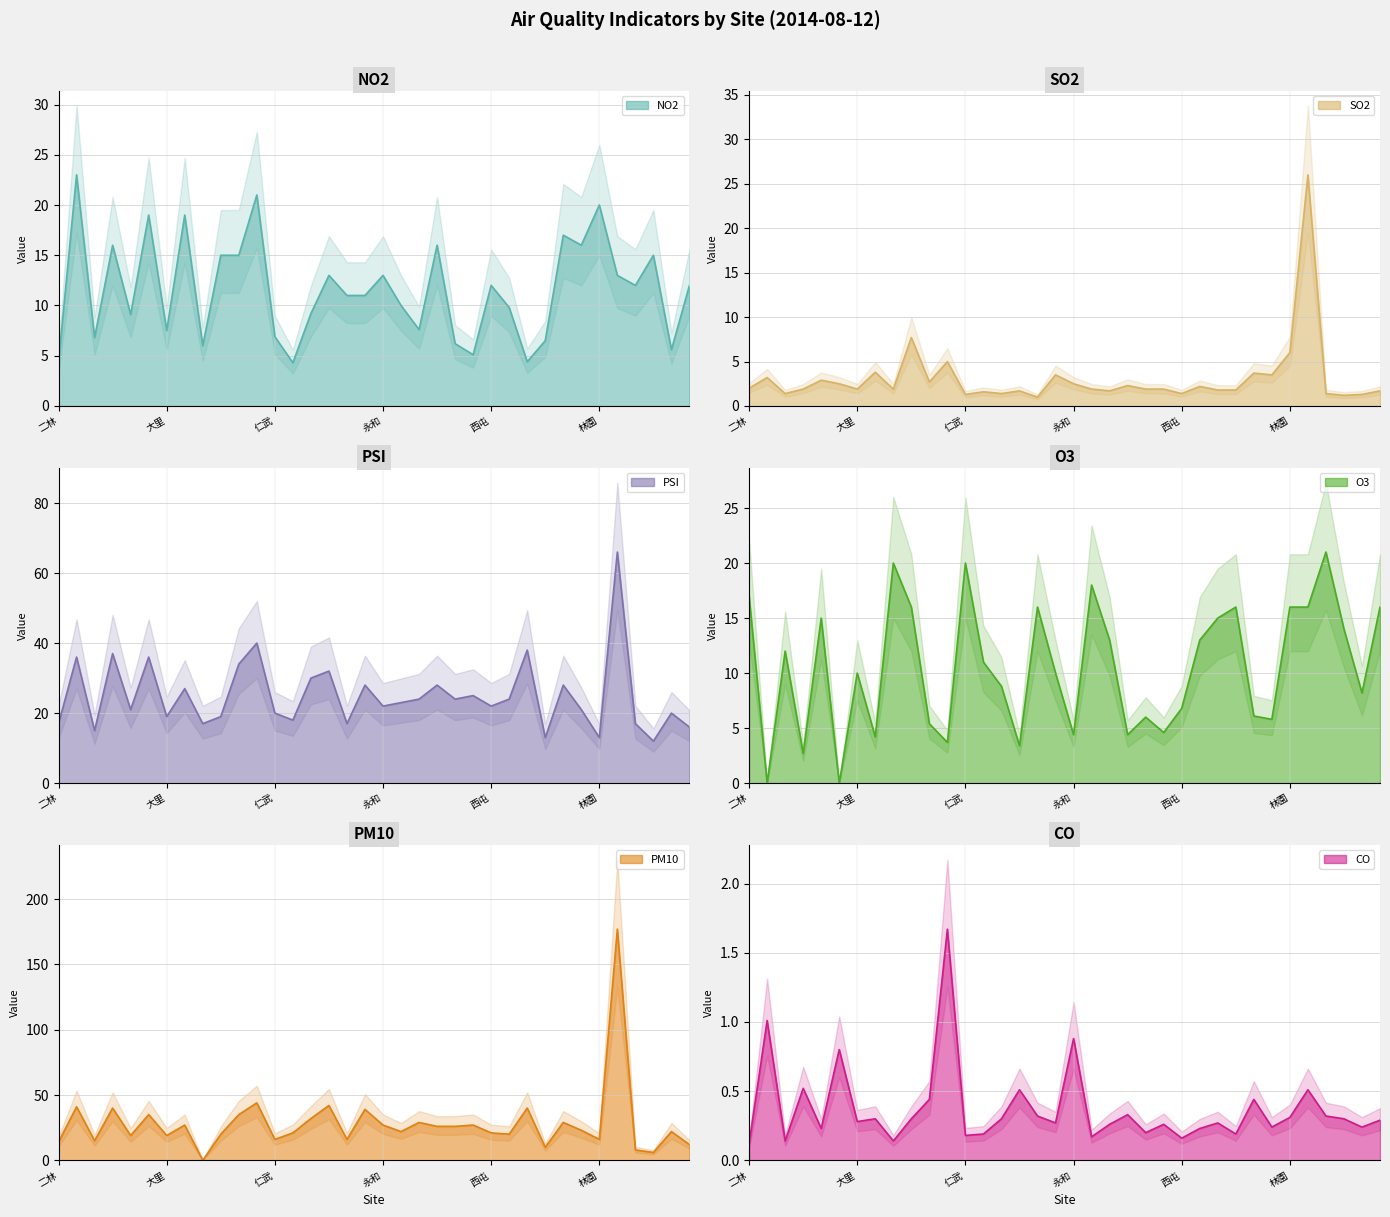

What is the difference between the maximum and minimum values in the NO2 series?

18.7